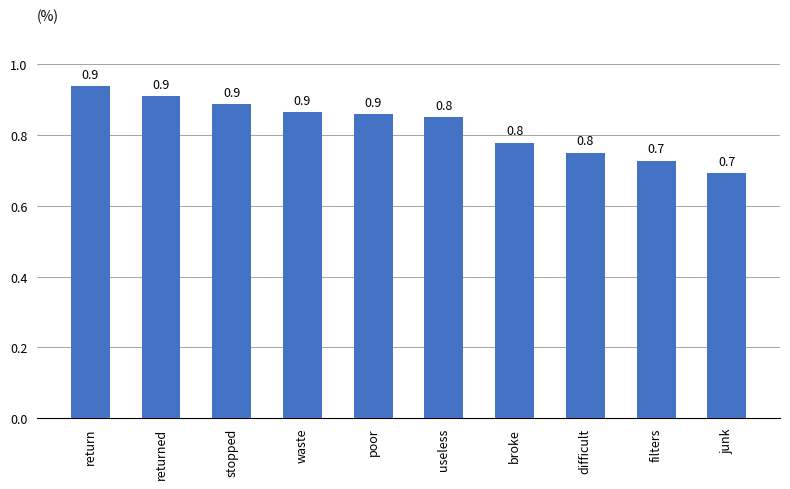

What is the label of the 4th bar from the right?

broke